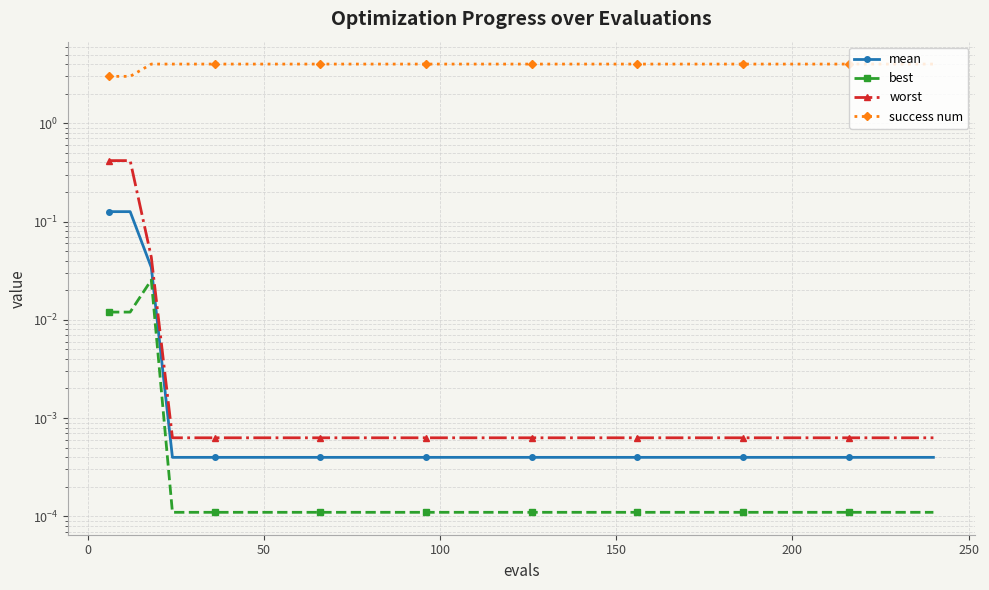

What are all the series names shown in the legend?

mean, best, worst, success num